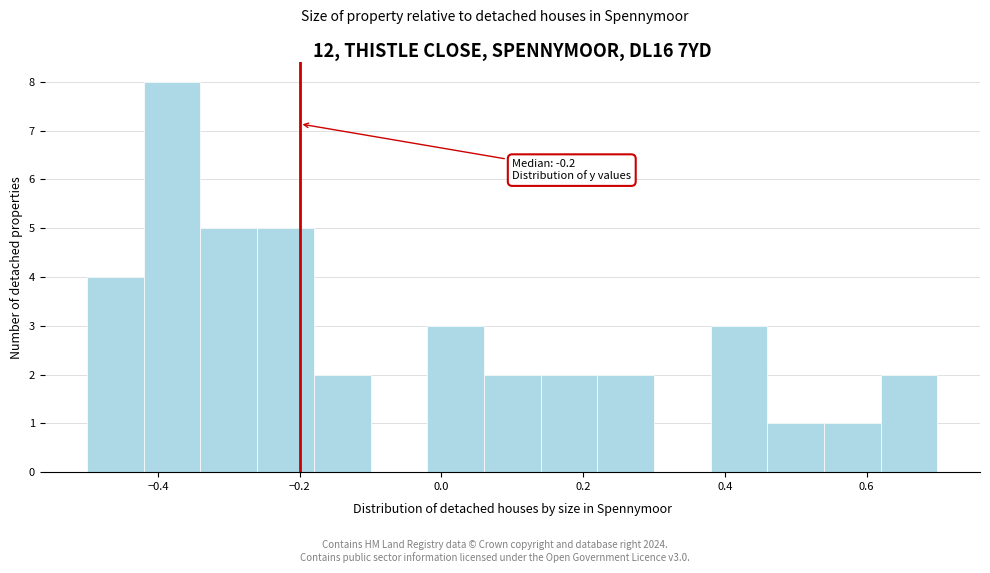

Which range on the x-axis has the tallest bar?

-0.42 to -0.34